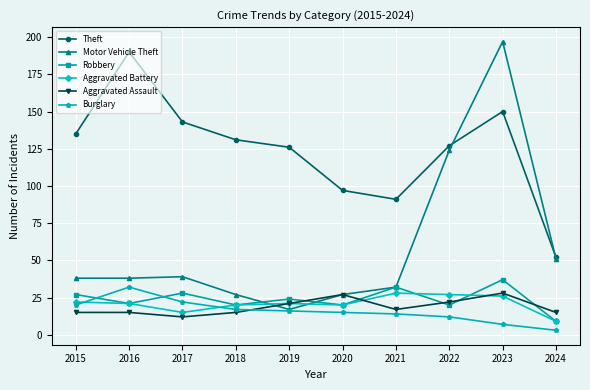

At how many categories does at least one series exceed 54?

9